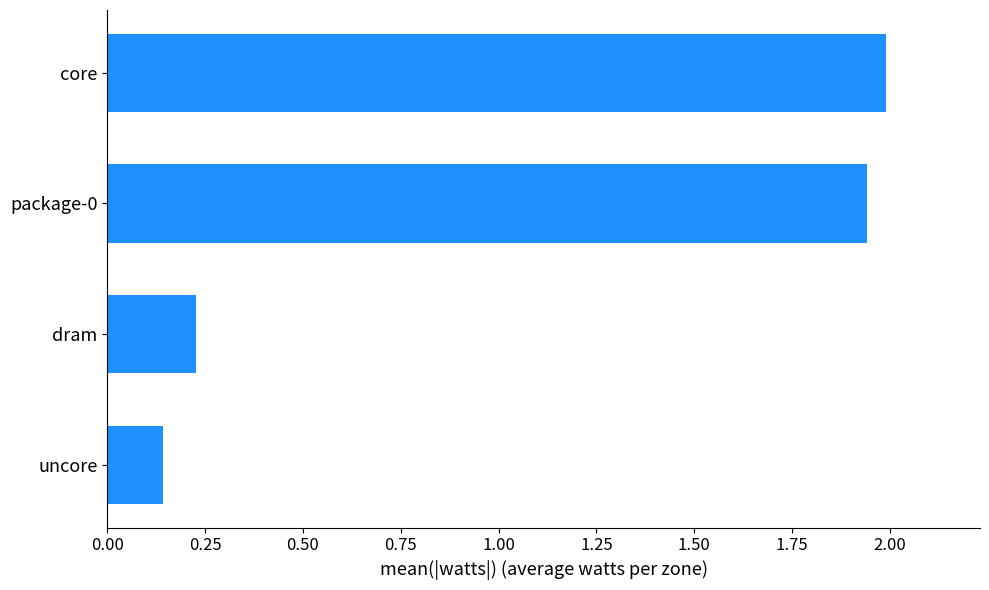

Rank the categories by value from highest to lowest.

core, package-0, dram, uncore